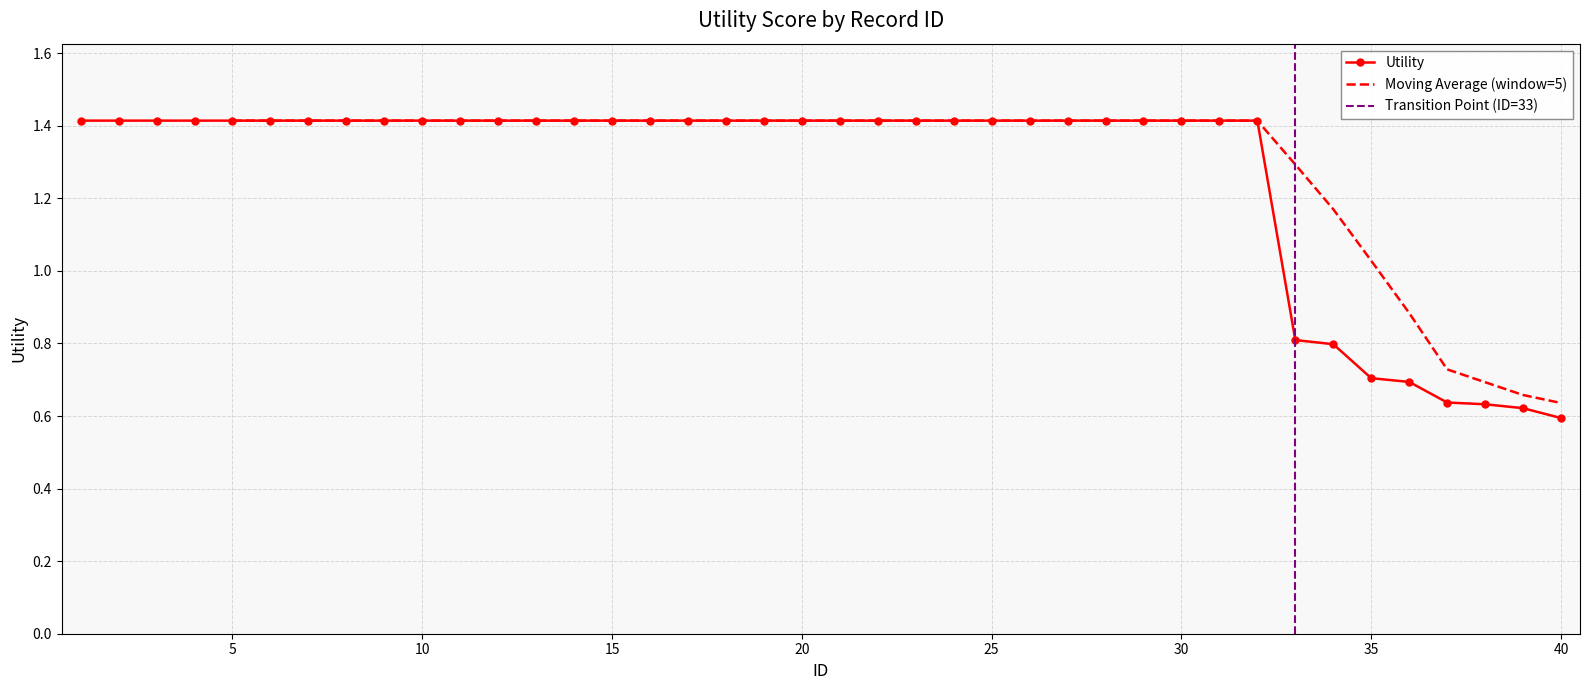

What is the maximum value for Utility?

1.4